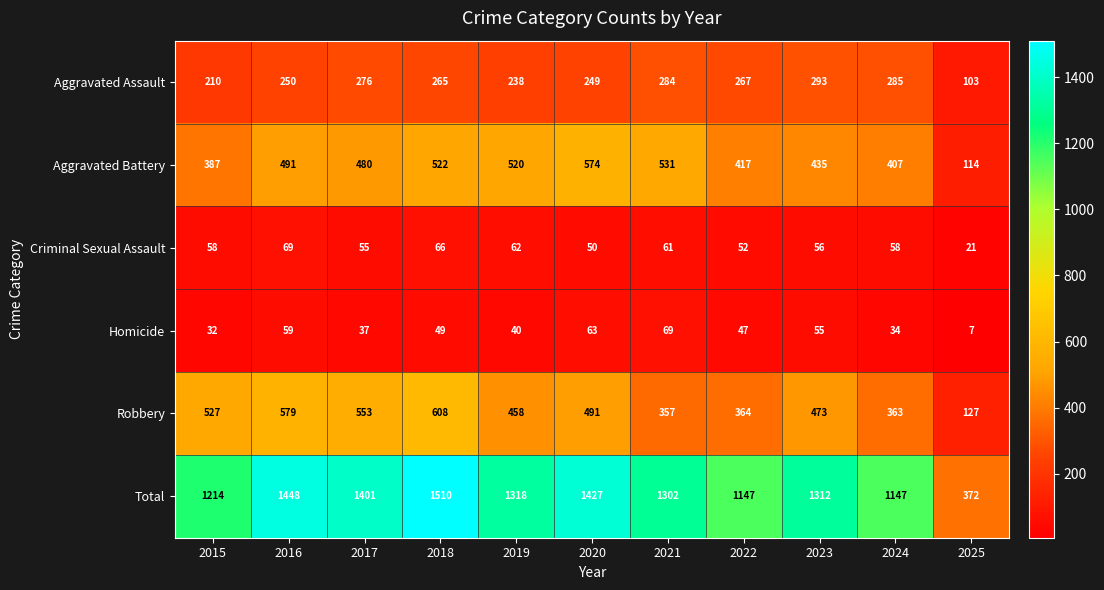

Which series changed the most between 2015 and 2024?

Robbery